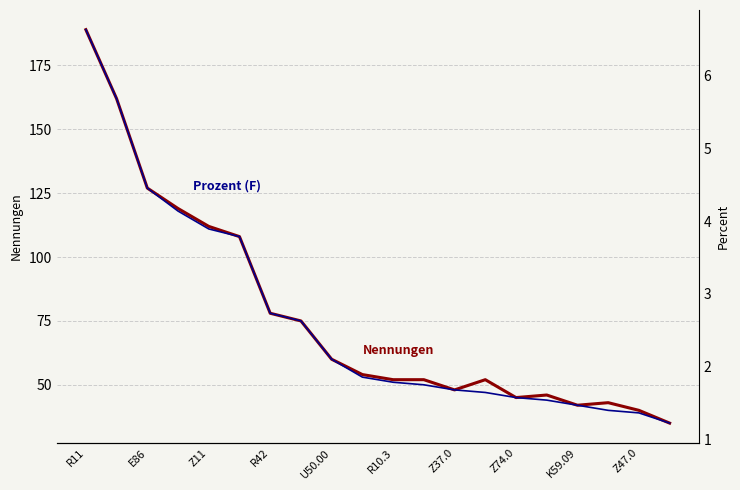

What is the difference between the Prozent (F) values at 10 and R10.3?

2.0